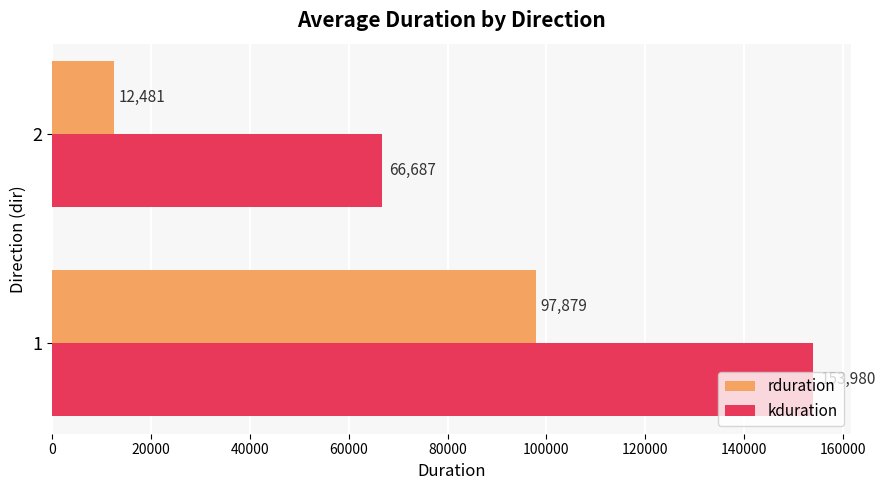

Is it true that rduration equals 18696.4 at 2?

False